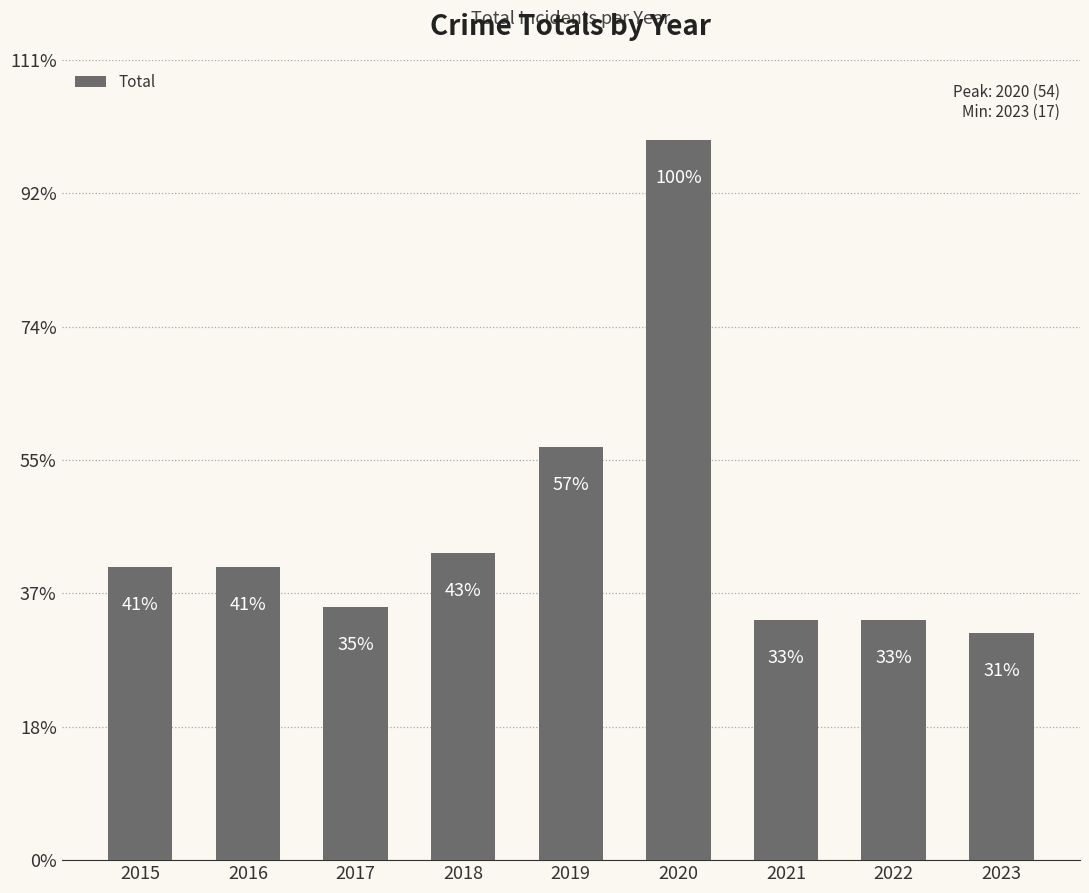

What is the ratio of the value at 2018 to the value at 2020?

0.4